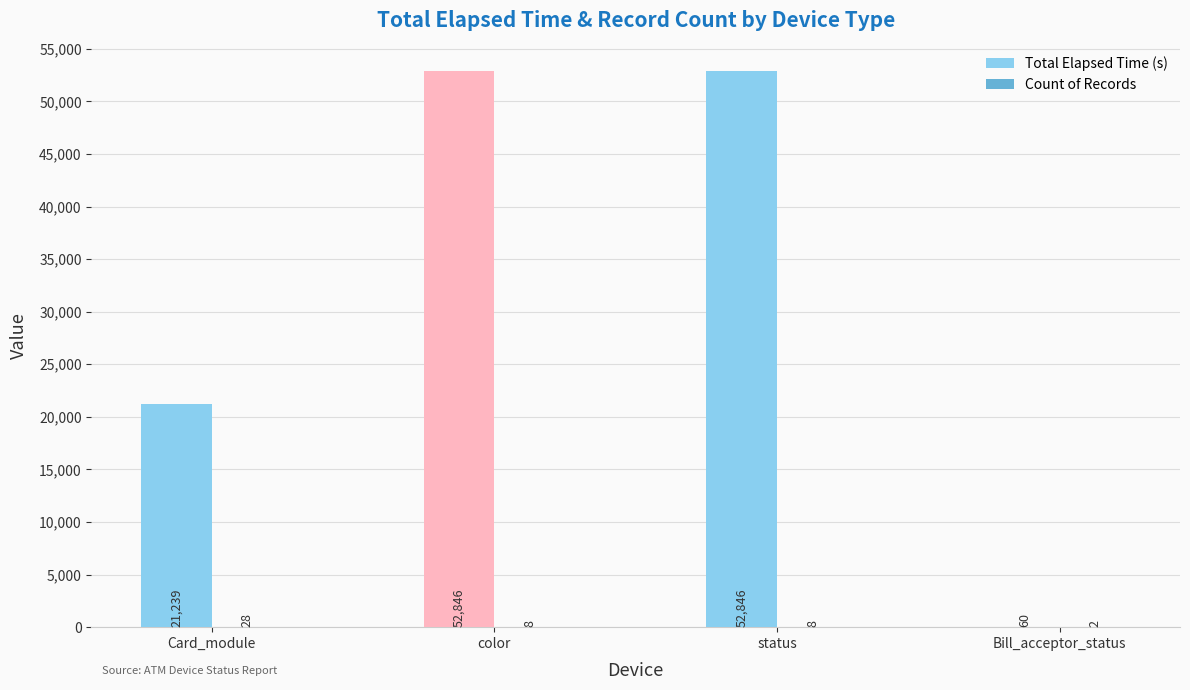

Read the Total Elapsed Time (s) value at Card_module.

21239